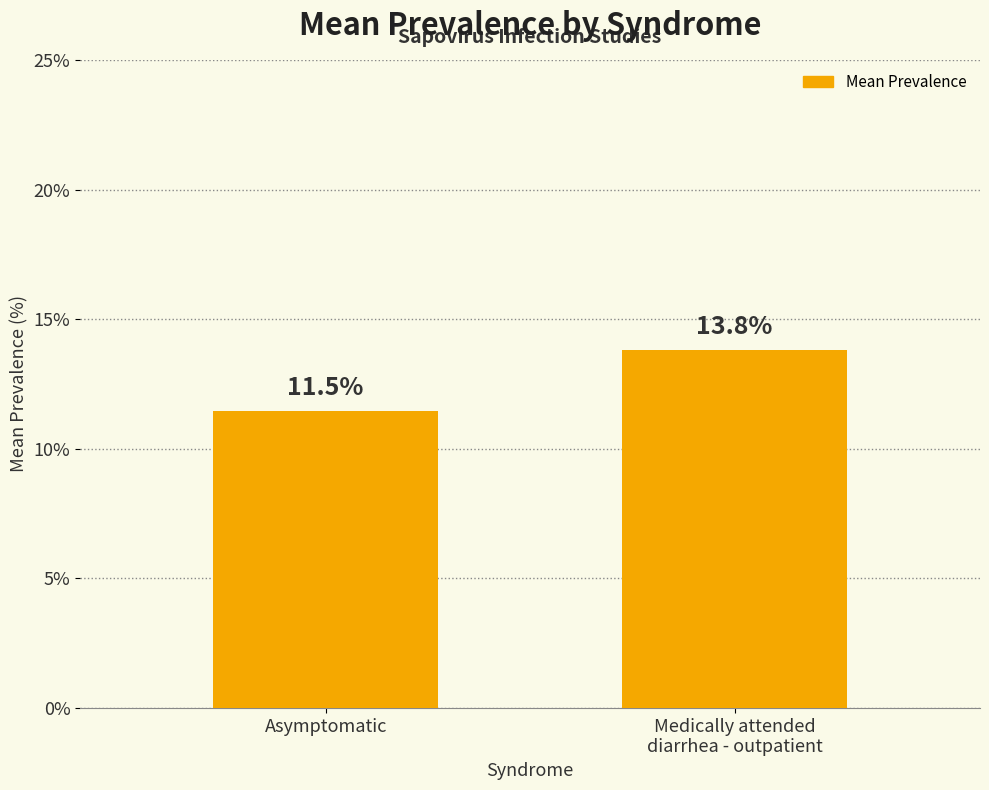

List the labels in order of value, largest first.

Medically attended
diarrhea - outpatient, Asymptomatic